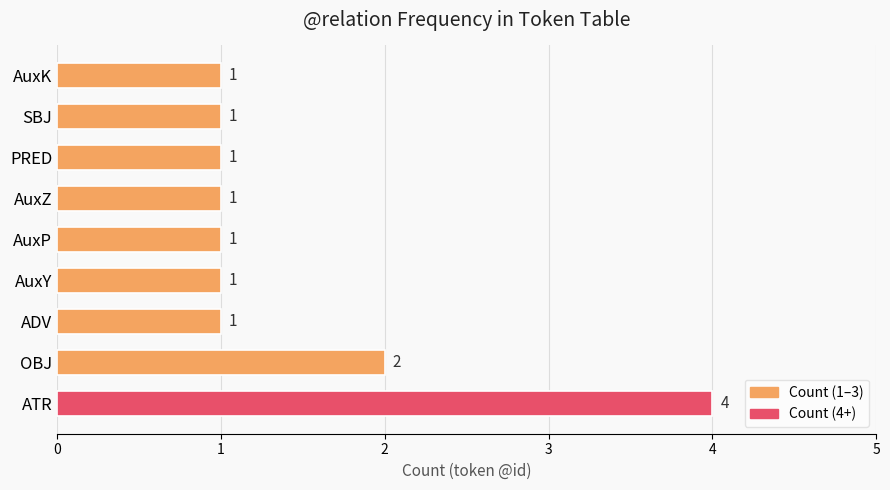

How many values are between 1 and 2?

8